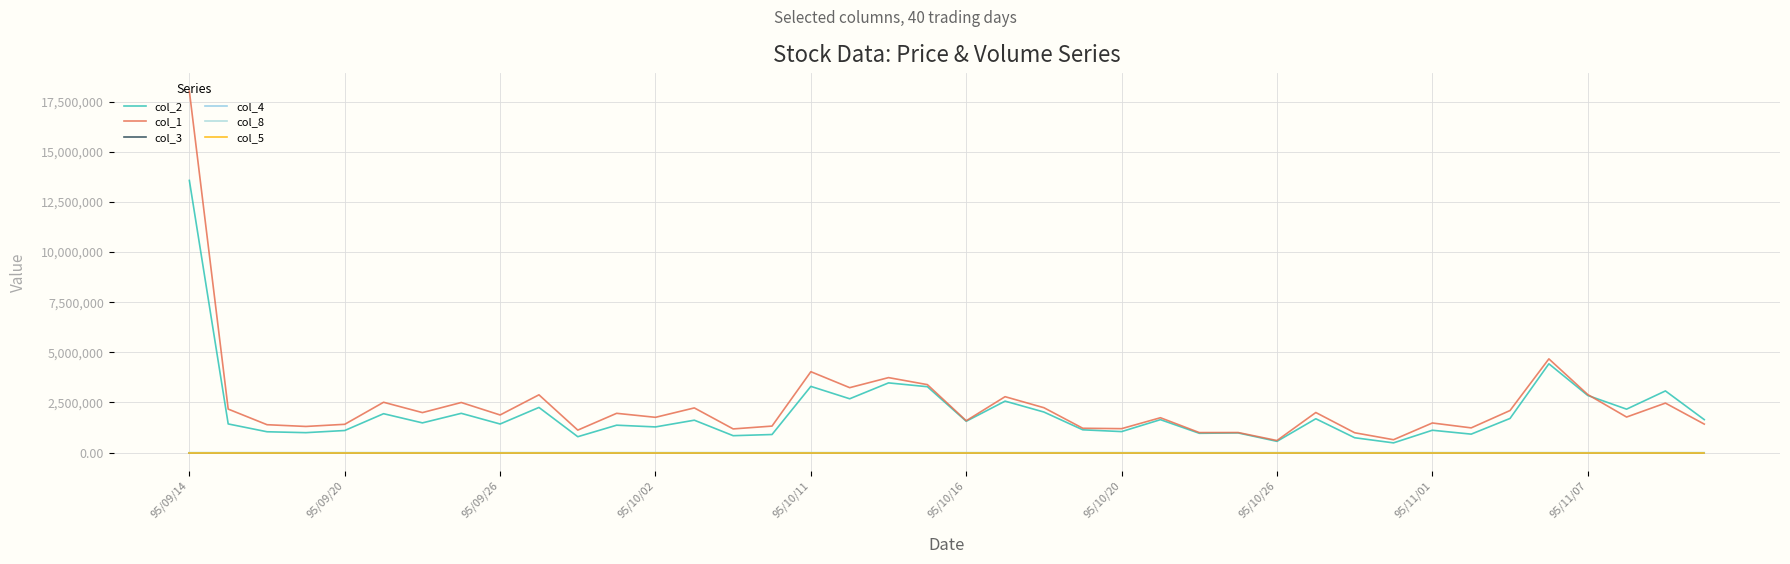

Rank the categories by col_8 value from lowest to highest.

28, 31, 26, 30, 95/09/26, 27, 23, 10, 95/10/11, 25, 24, 33, 15, 32, 14, 95/10/02, 12, 20, 22, 29, 39, 11, 95/10/16, 19, 21, 95/10/20, 95/11/01, 37, 13, 95/10/26, 34, 95/09/20, 95/11/07, 36, 17, 16, 38, 18, 35, 95/09/14